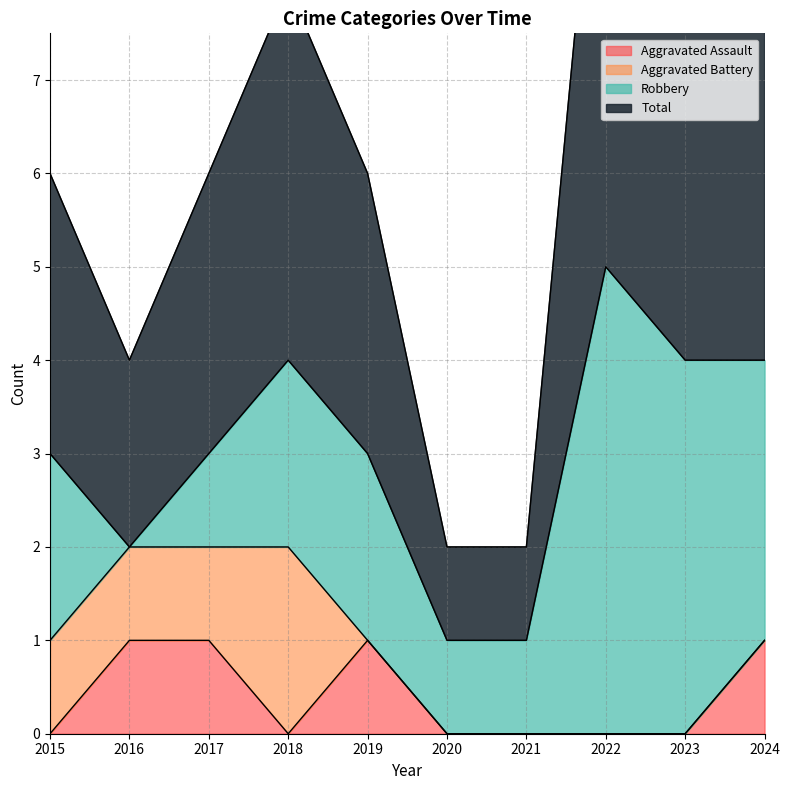

True or false: Total and Aggravated Assault intersect in this chart.

False